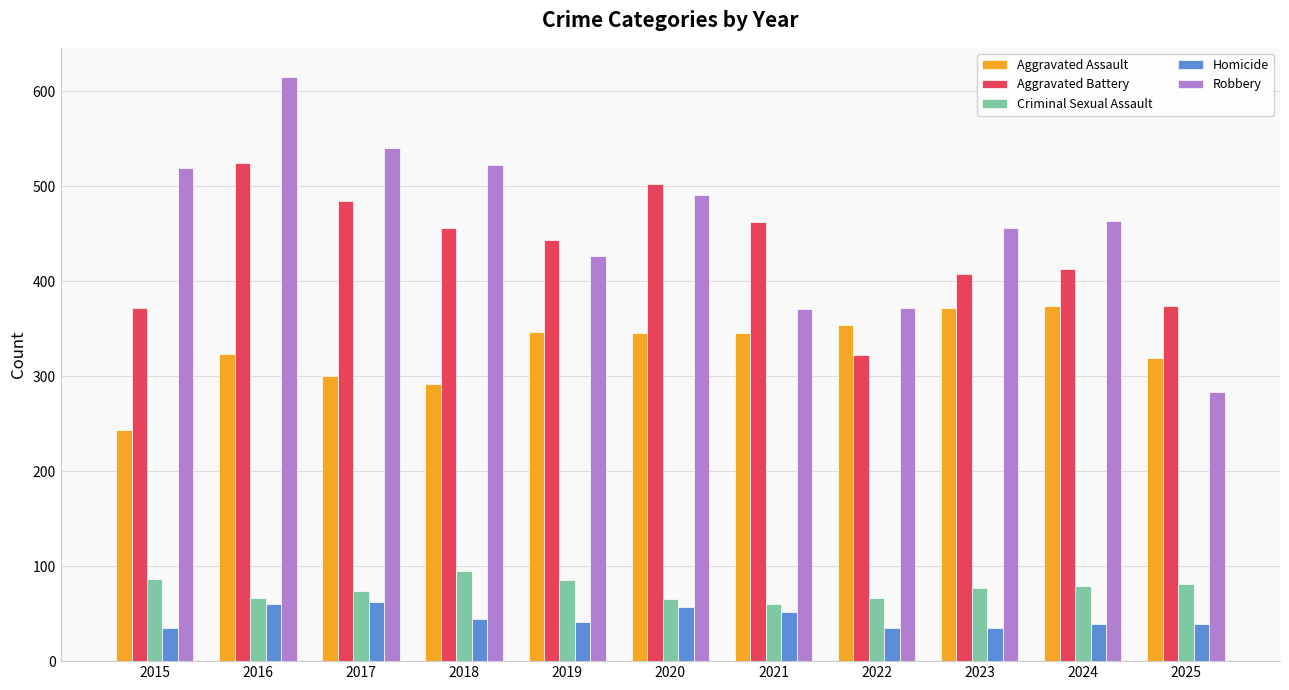

Where does the Aggravated Assault series first go above 346?

2019